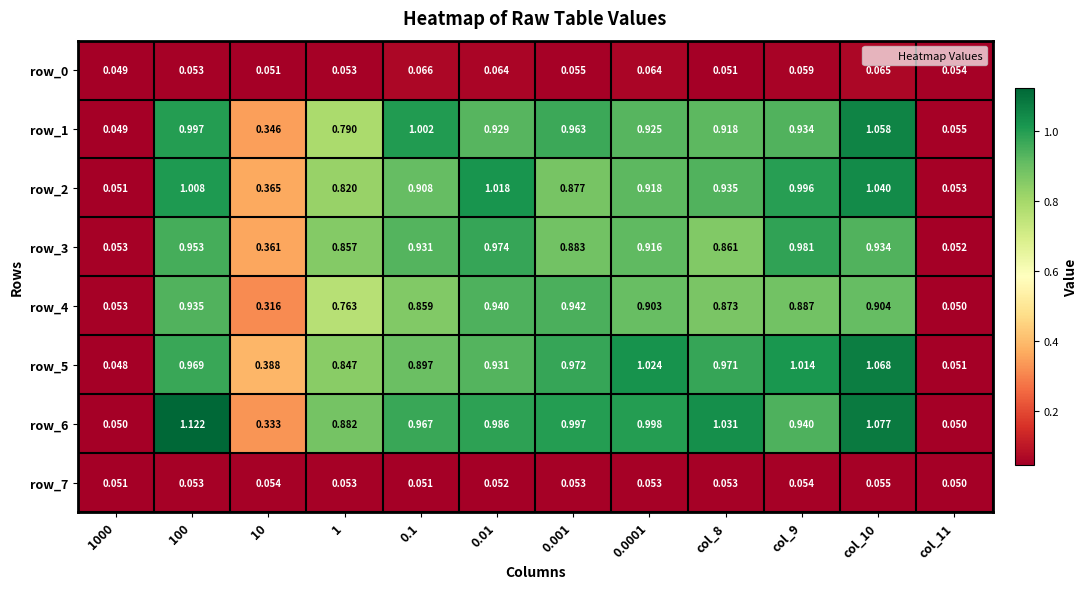

At which label does row_1 reach its minimum?

1000